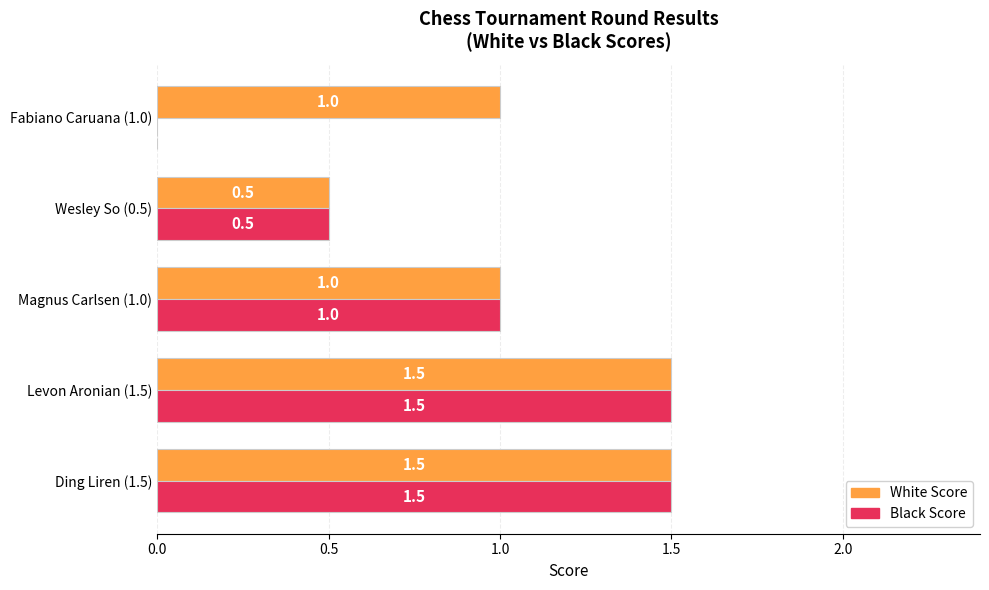

What is the total value across all series at Wesley So (0.5)?

1.0